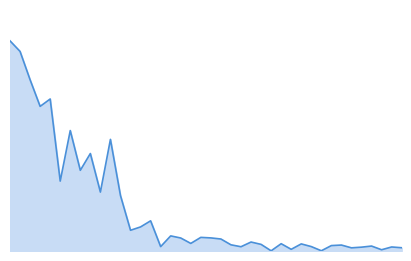

Does the chart have visible grid lines?

No